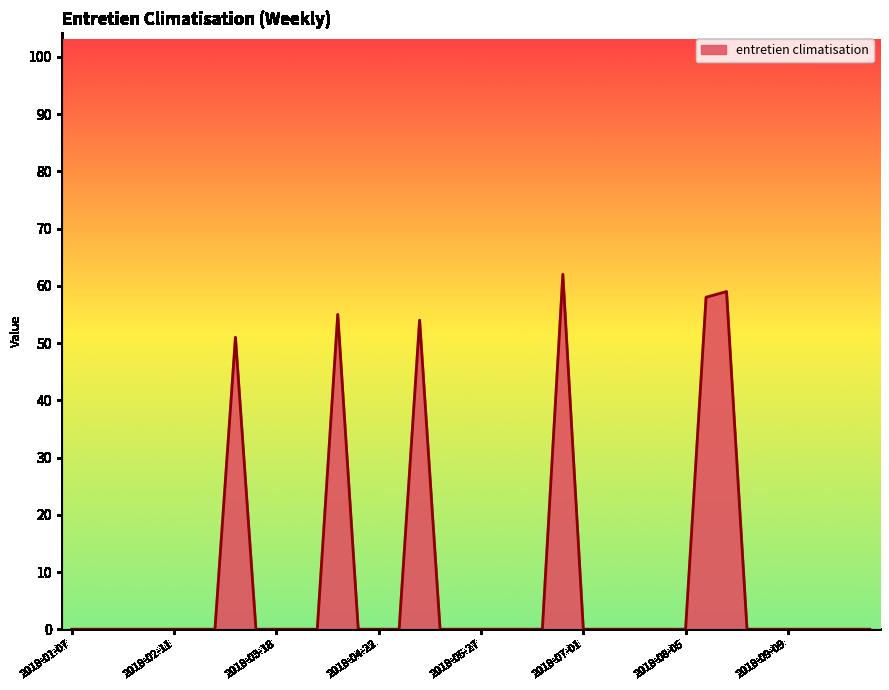

How many categories are shown in the chart?

40